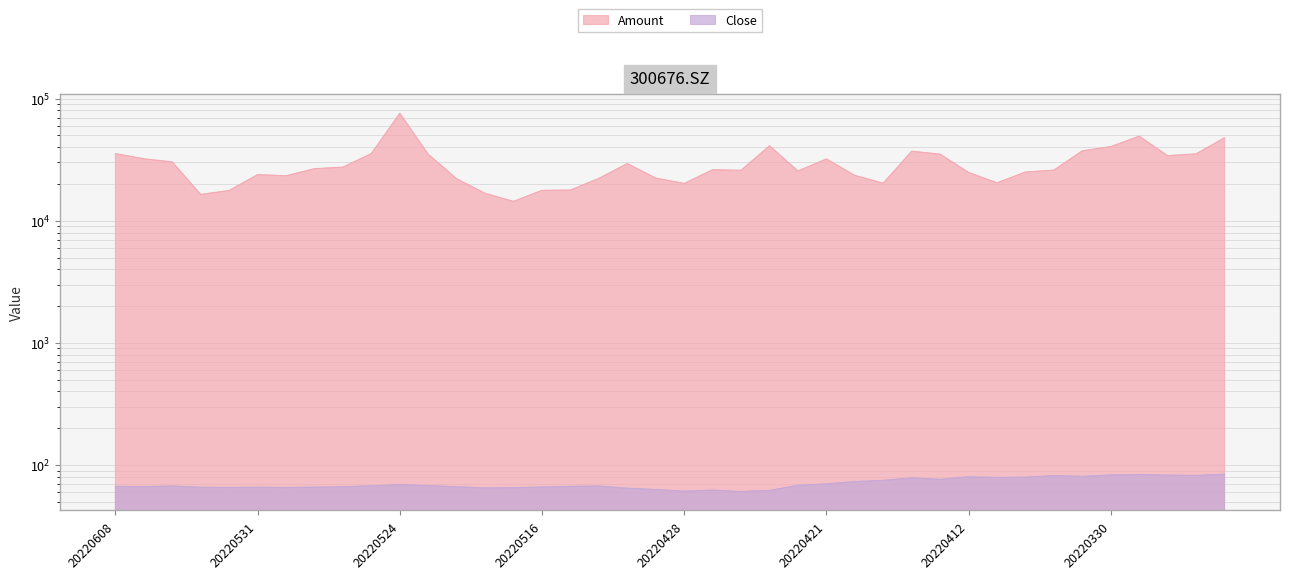

What is the sum of all Close values?

2825.4